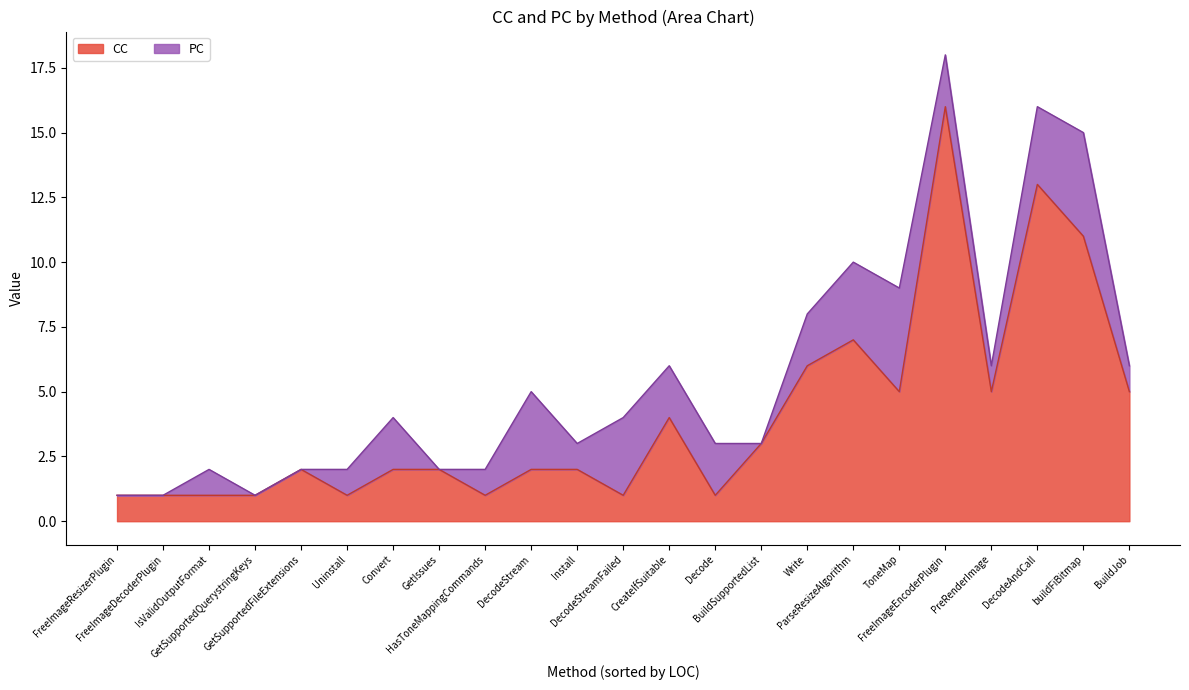

Between Install and Uninstall, which series saw the biggest shift?

CC